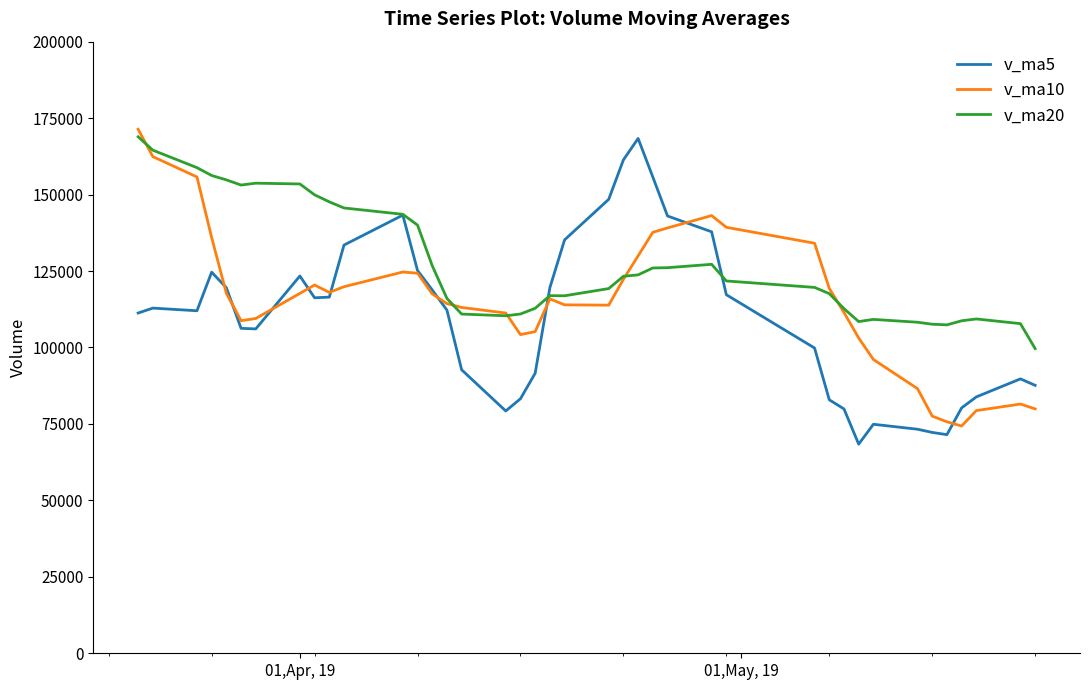

True or false: v_ma10 has more than 1 points higher than both neighbors.

True